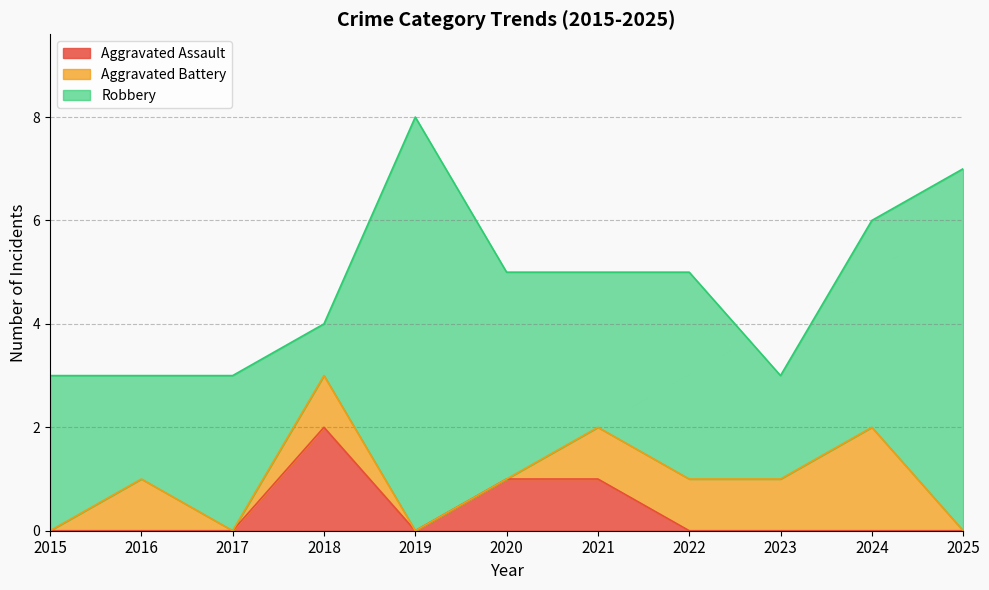

Reading left to right, what are all the values shown in this chart?

Aggravated Assault: 0	0	0	2	0	1	1	0	0	0	0
Aggravated Battery: 0	1	0	1	0	0	1	1	1	2	0
Robbery: 3	2	3	1	8	4	3	4	2	4	7